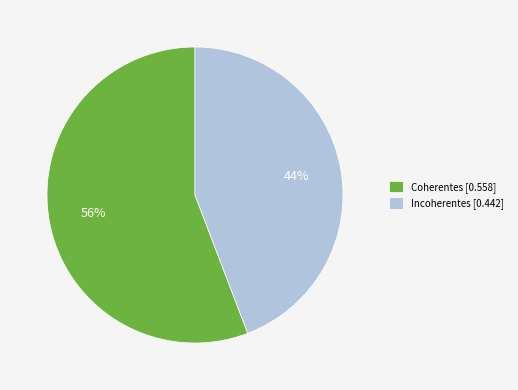

Is there any slice that represents more than half of the pie?

Yes